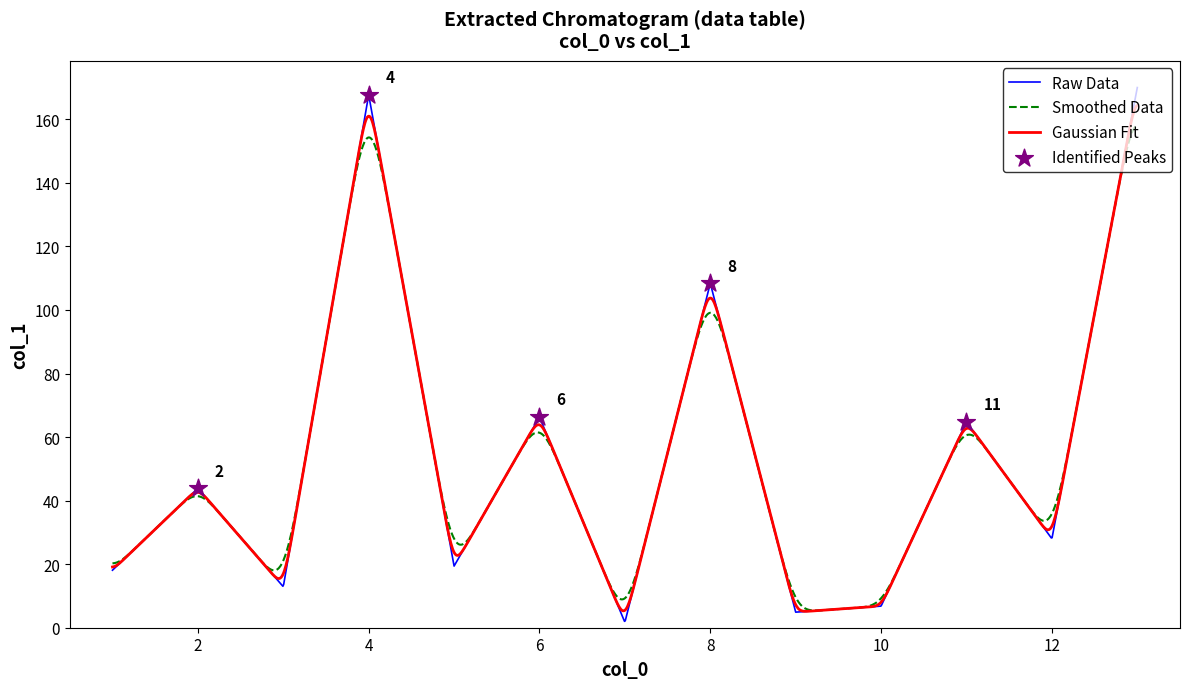

What is the ratio of the value at 2 to the value at 11?

0.7